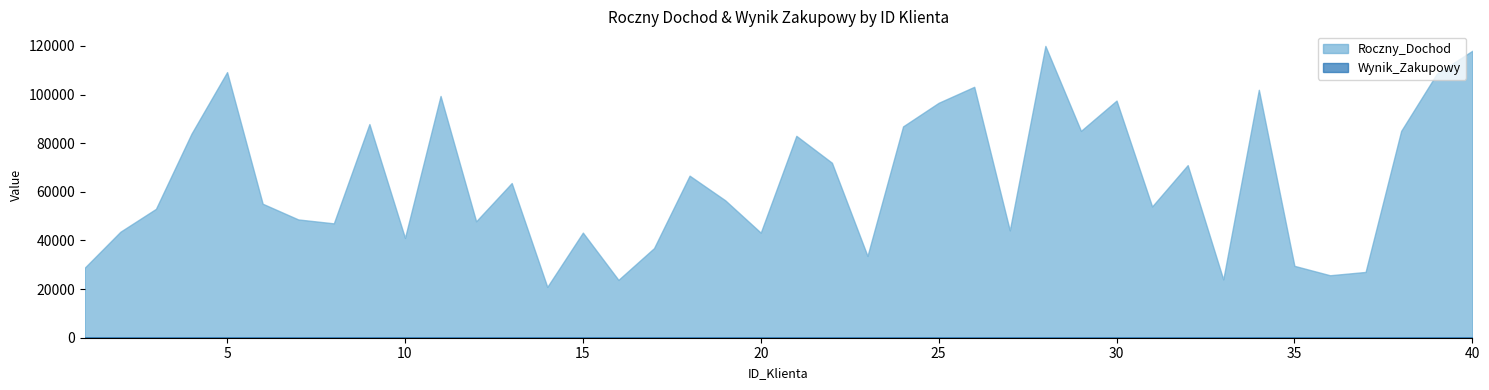

What is the total value across all series at 1?

28851